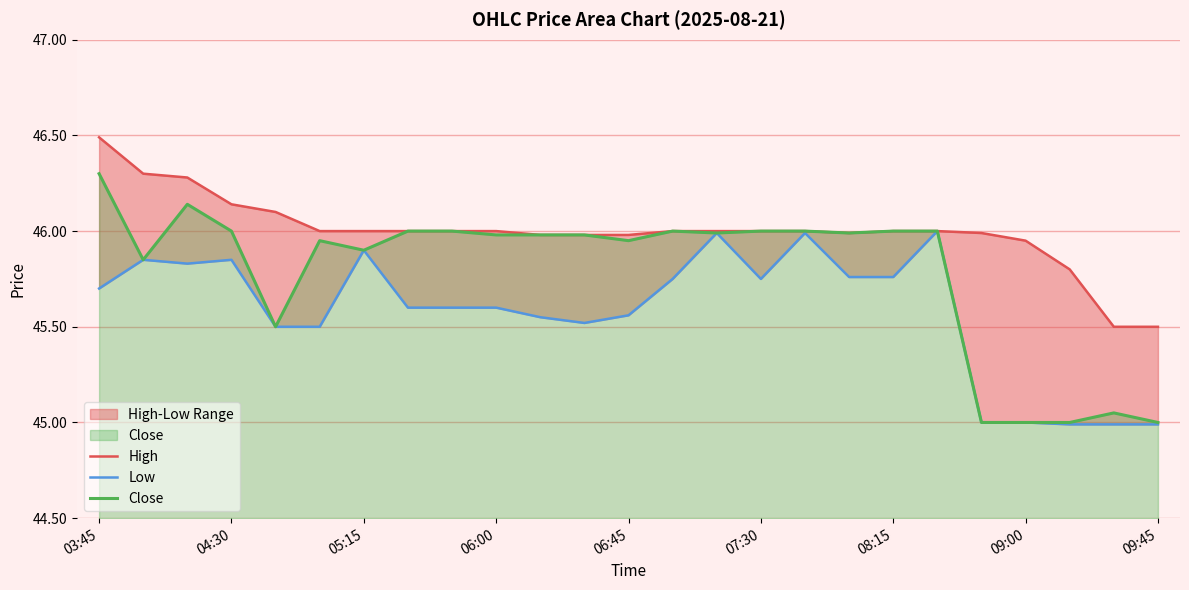

Which category has the highest value in the Close series?

03:45